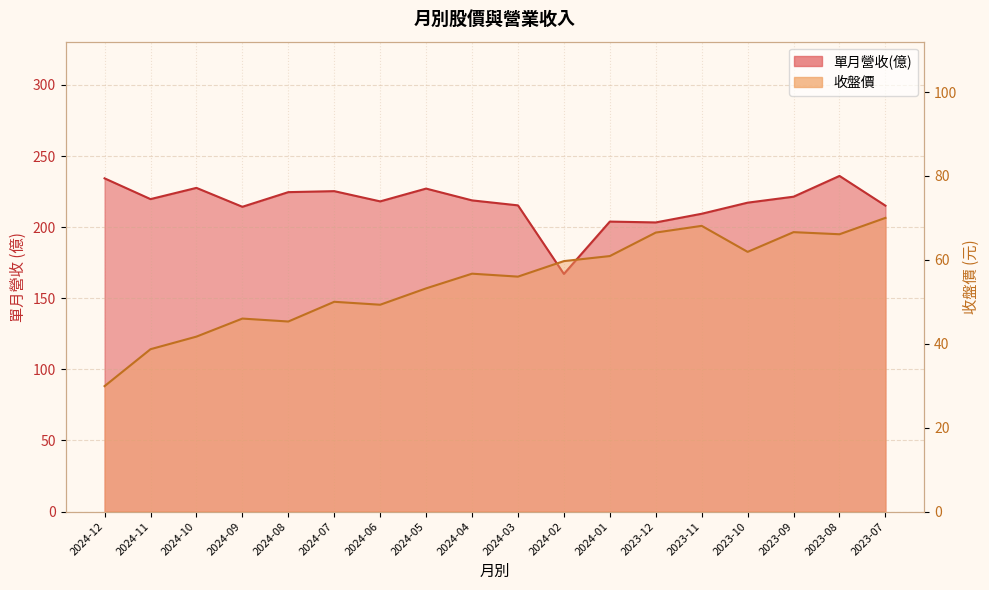

Where is the first local minimum for 單月營收(億)?

2024-11